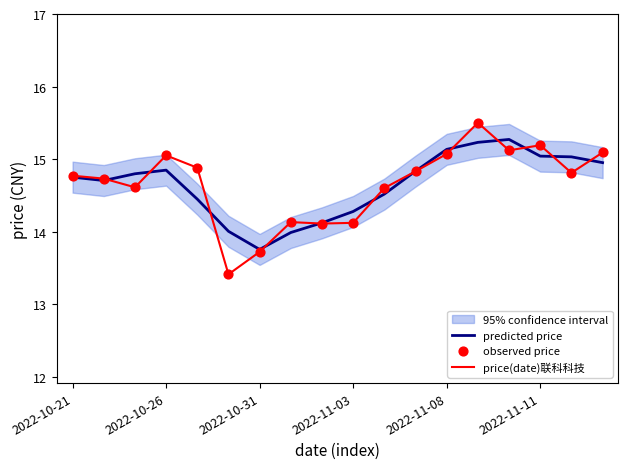

At which category is the sum across all series the highest?

13